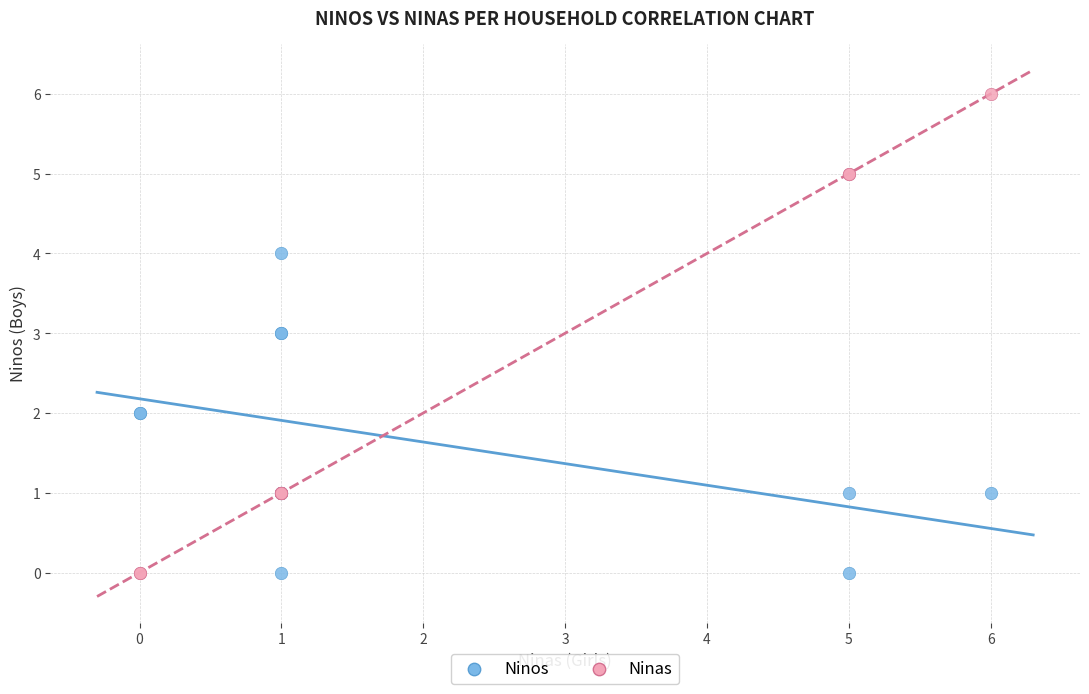

Which series reaches the maximum Y coordinate?

Ninas